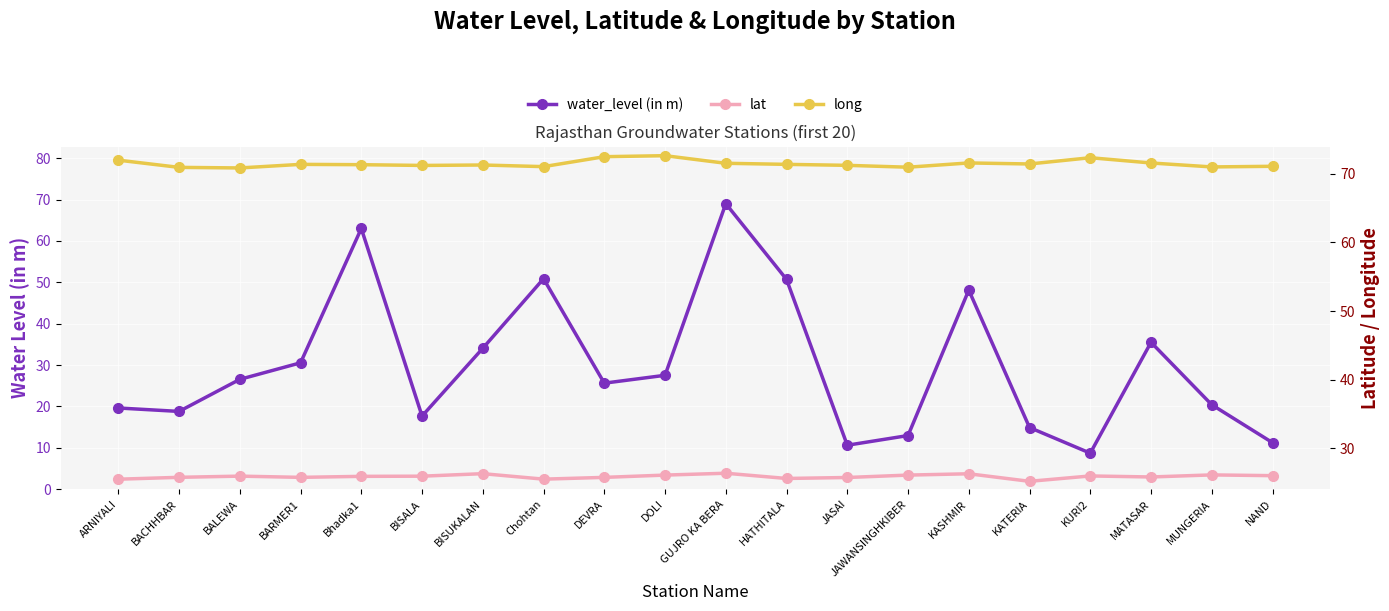

How many interior local valleys does the long series have?

6